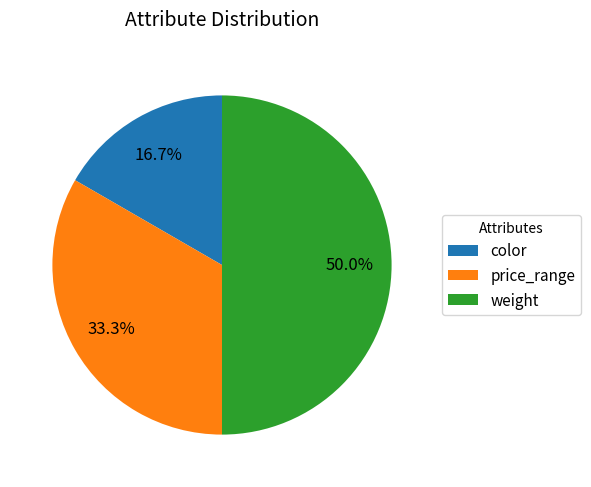

Count the number of slices in the pie.

3